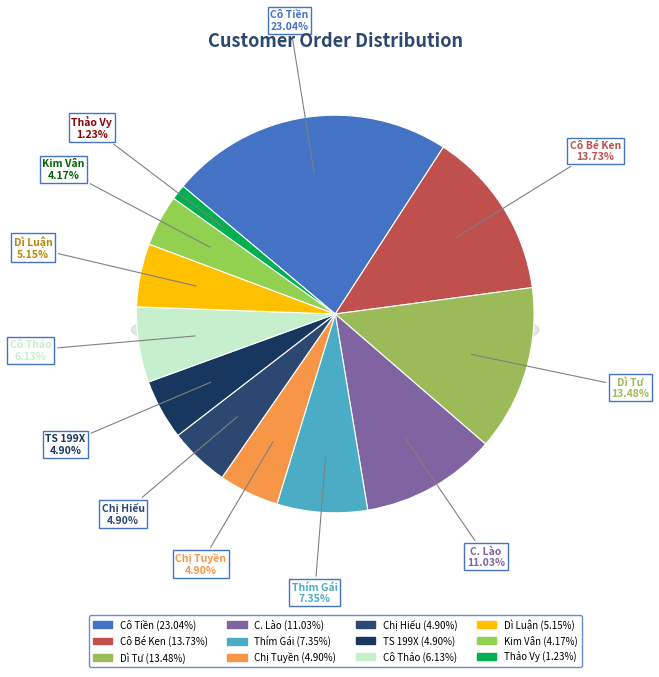

Combined, do Thím Gái and Dì Tư account for over 50%?

No